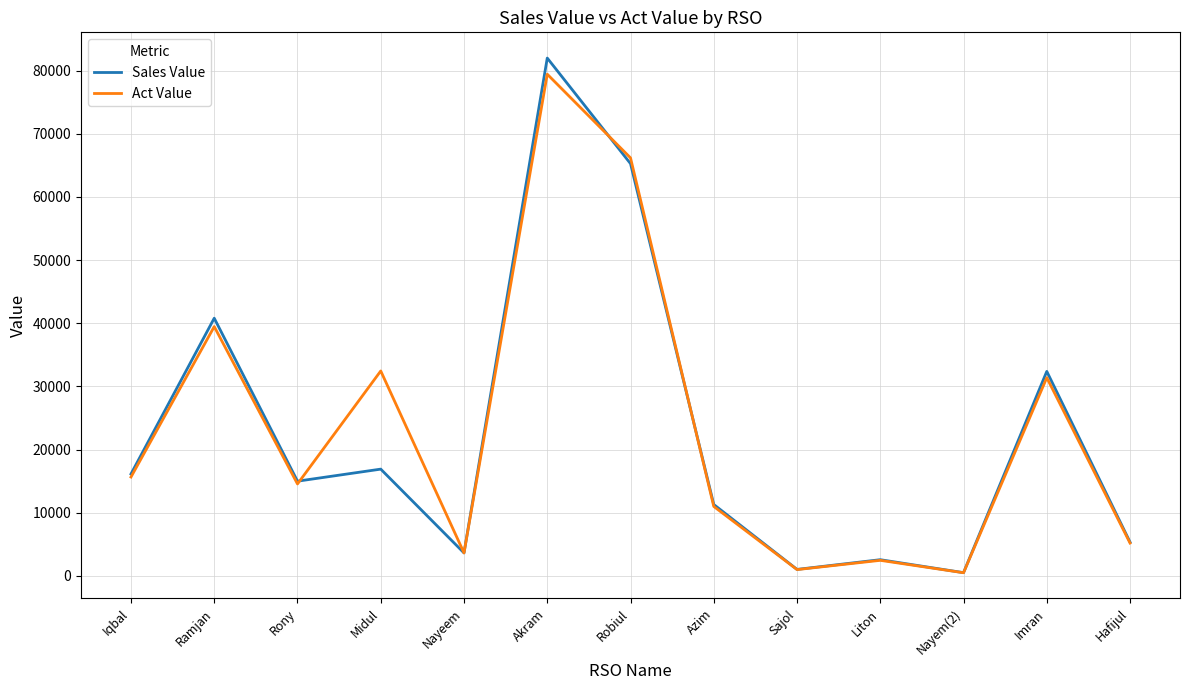

In Act Value, how many points are higher than both neighbors (excluding endpoints)?

5